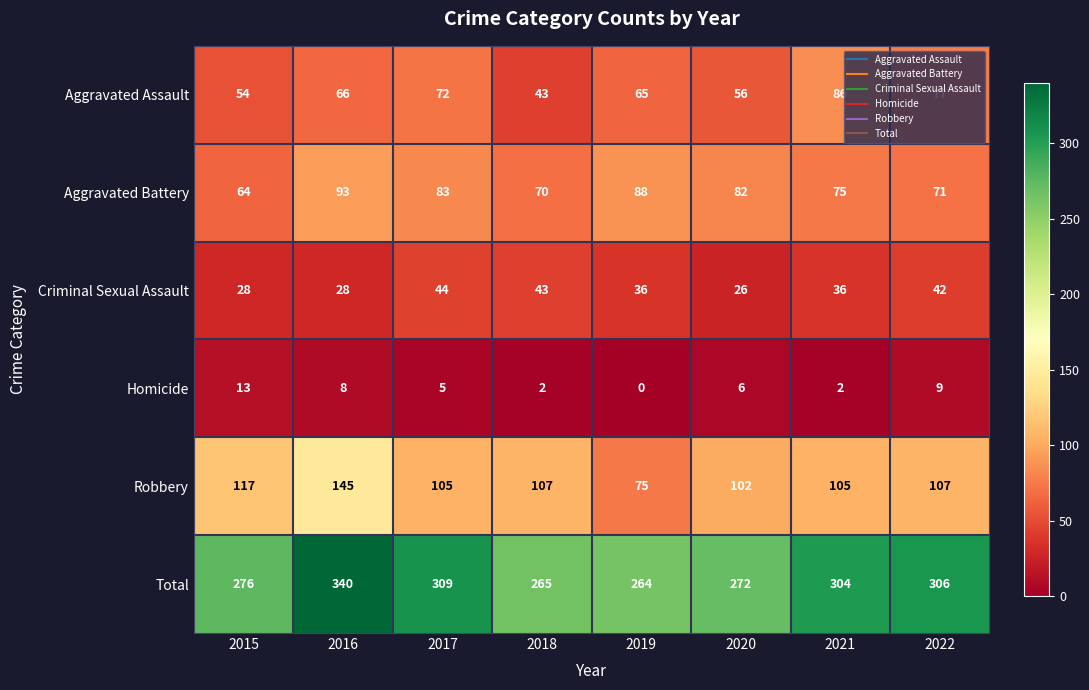

What is the maximum value shown in the chart?

340